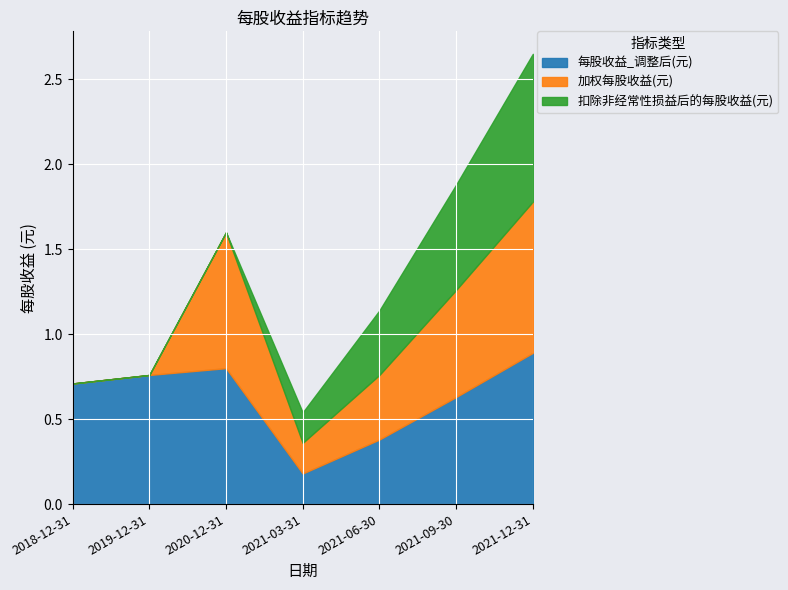

Count the number of categories in the chart.

7